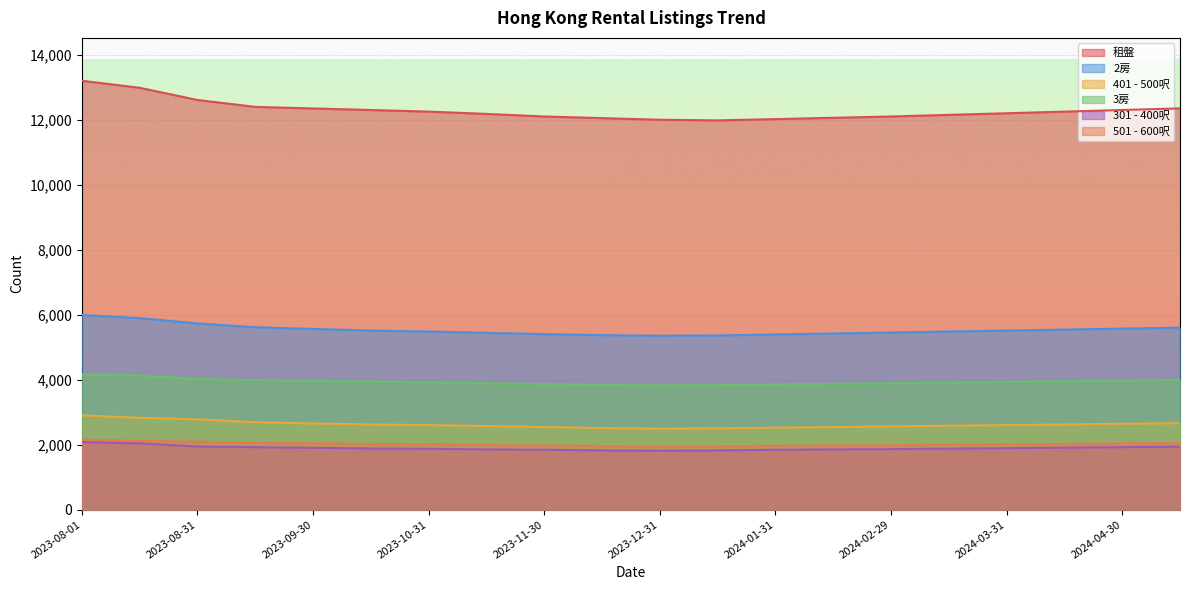

At which category does 401 - 500呎 reach its first local valley?

2023-12-31